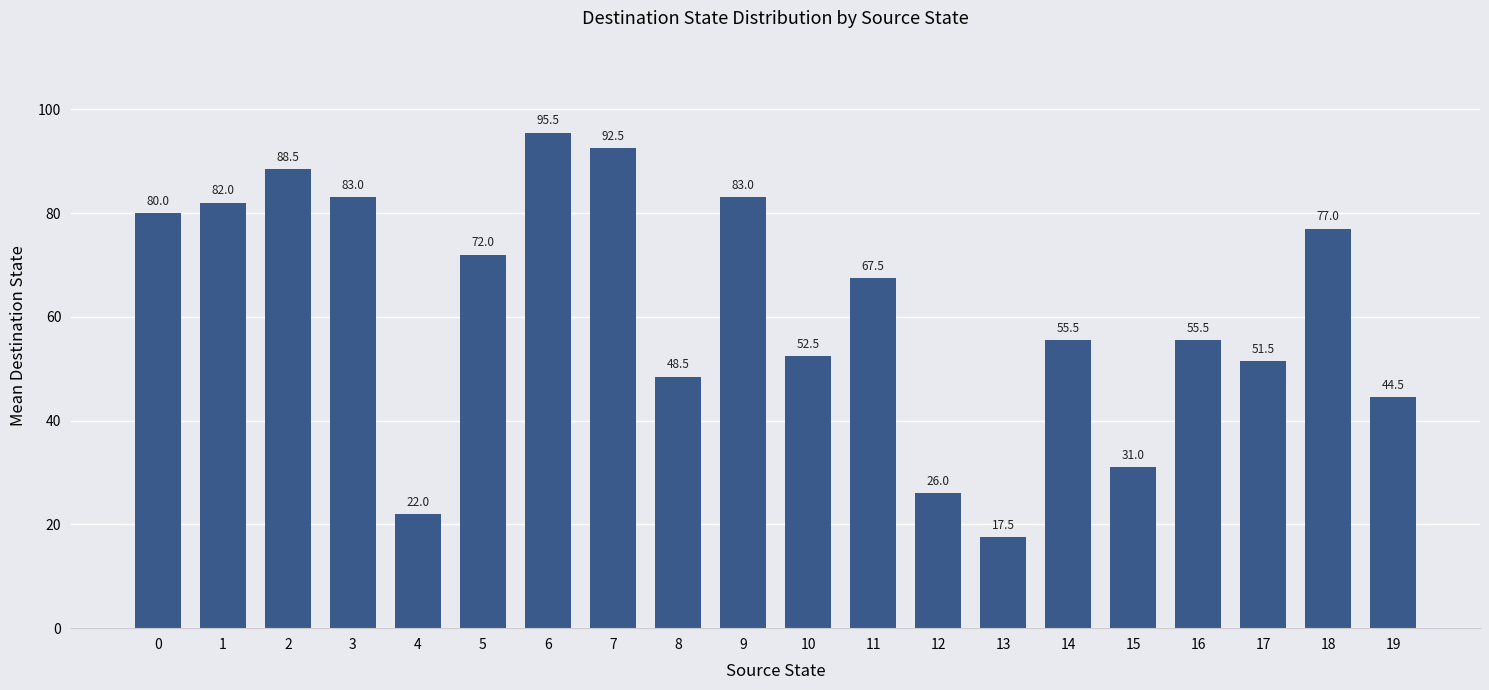

What is the value of the 18th bar from the left?

51.5